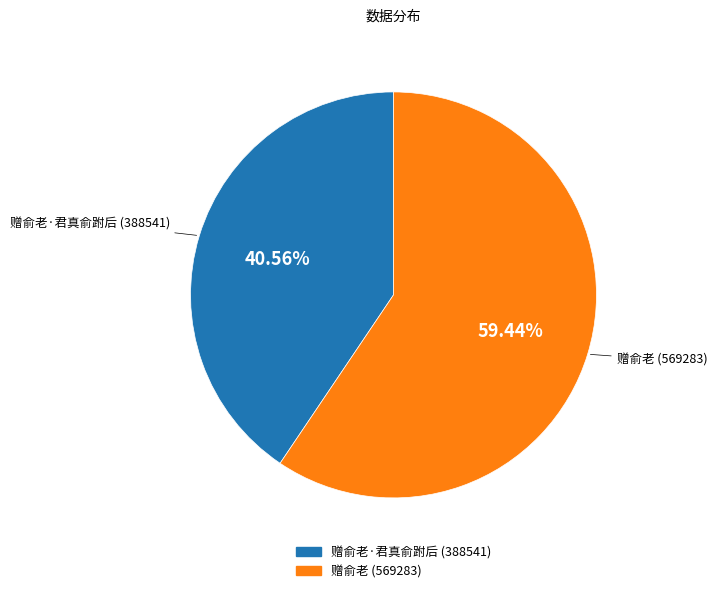

Is there a majority slice in this chart?

Yes